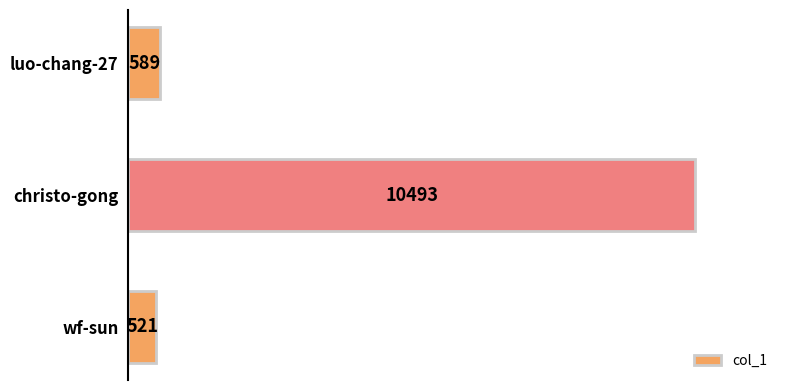

What is the average value?

3868